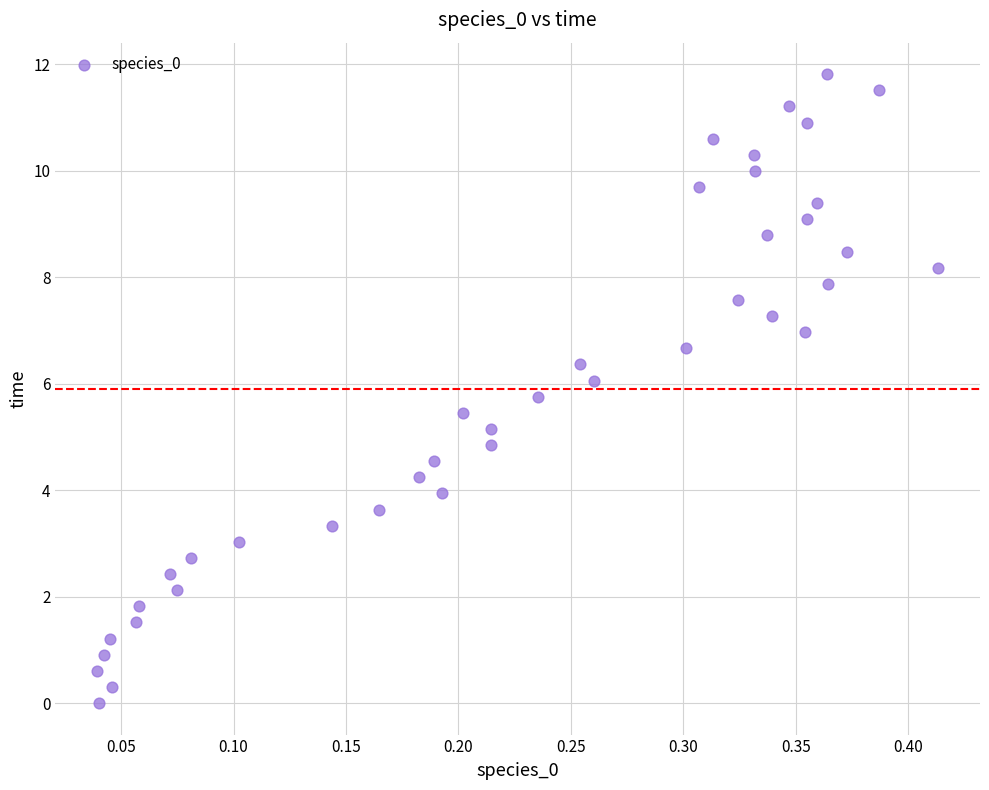

What is the range of Y values (max minus min)?

11.8